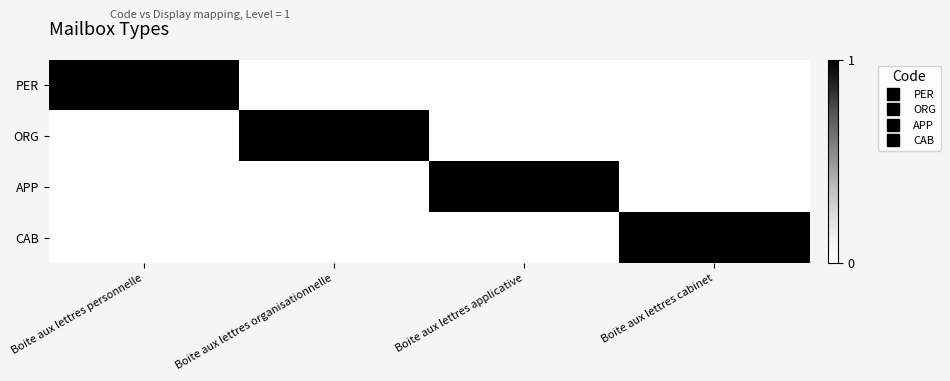

How many categories are shown in the chart?

4